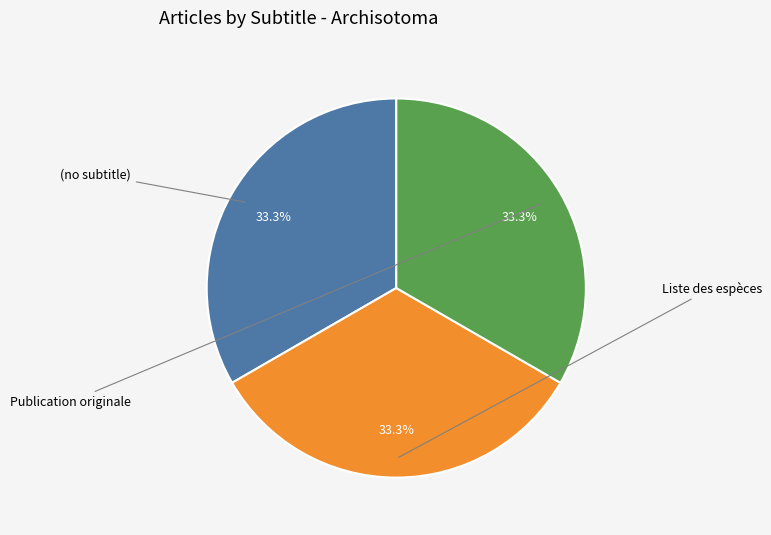

Is there a majority slice in this chart?

No